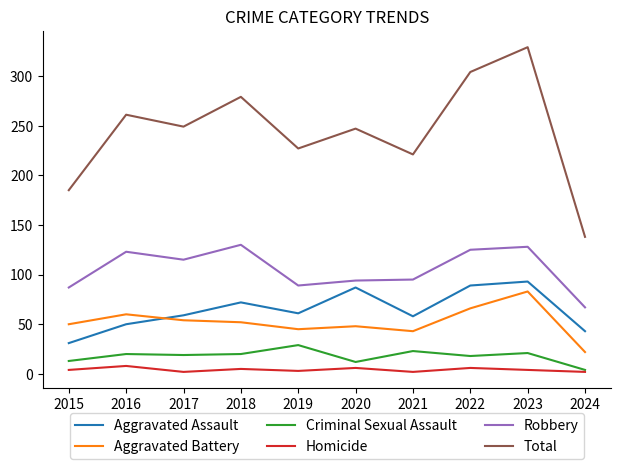

What is the highest value of the Aggravated Assault series?

93